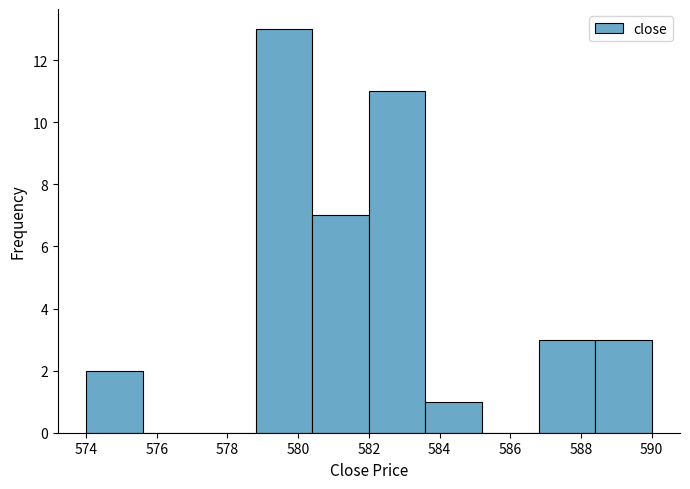

How tall is the bar that spans 574.0 to 575.6 on the x-axis? The values are not printed on the chart, so give them approximately, as read against the axis.

2